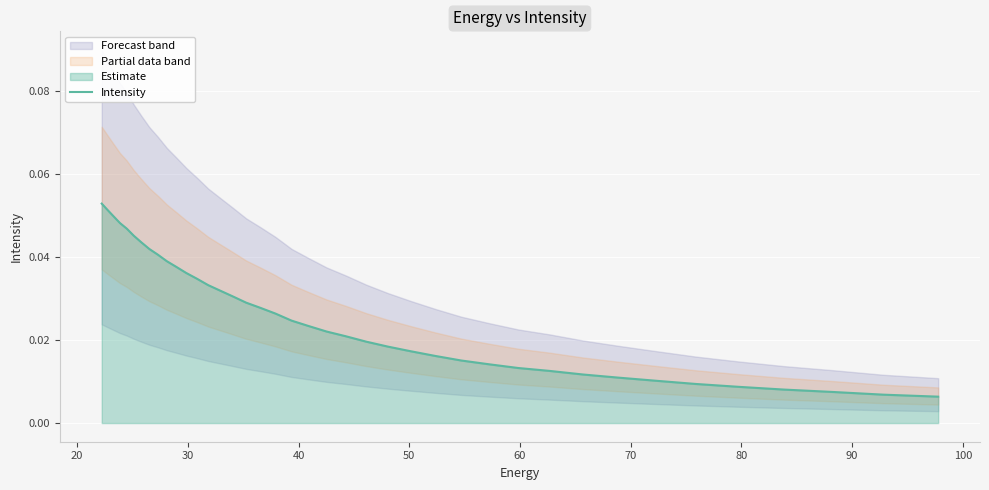

The chart shows a value of 0.0 at 80. True or false?

False